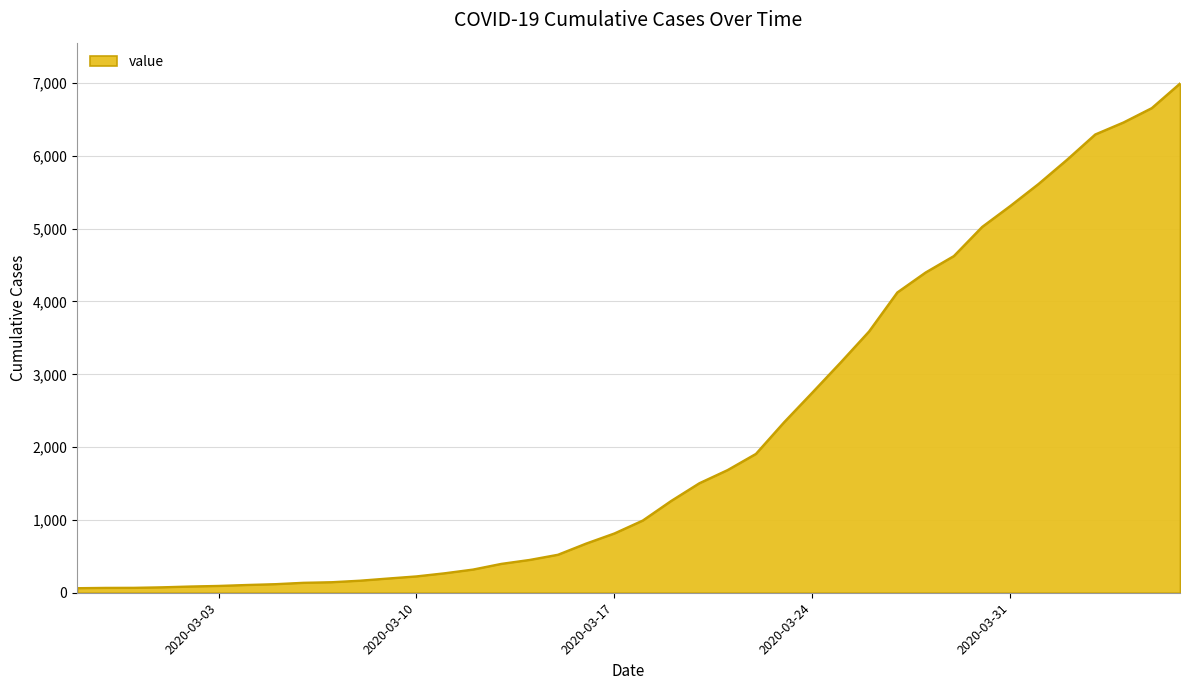

What is the difference between the maximum and minimum values?

6931